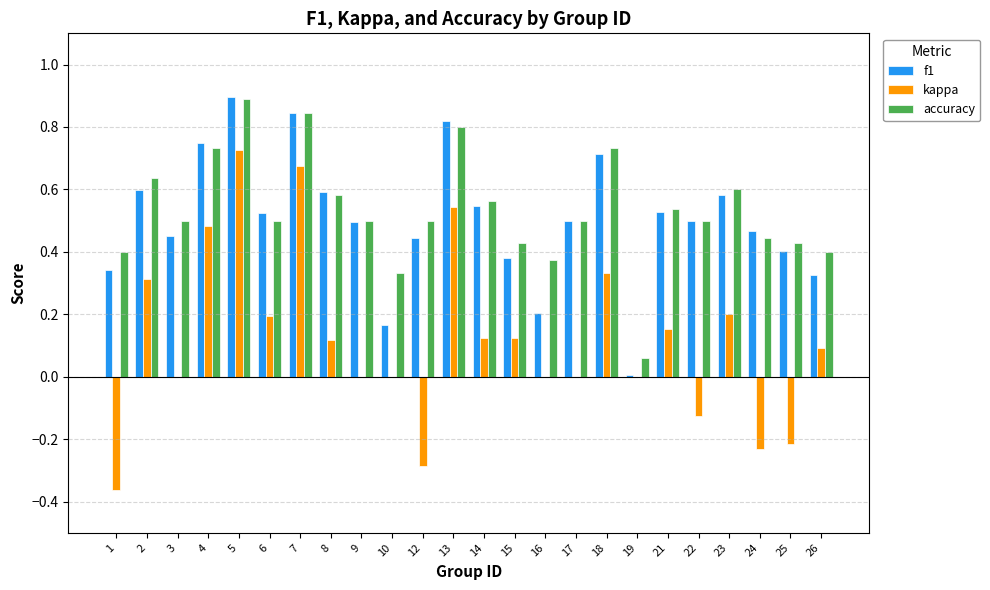

At which label does f1 reach its peak?

5